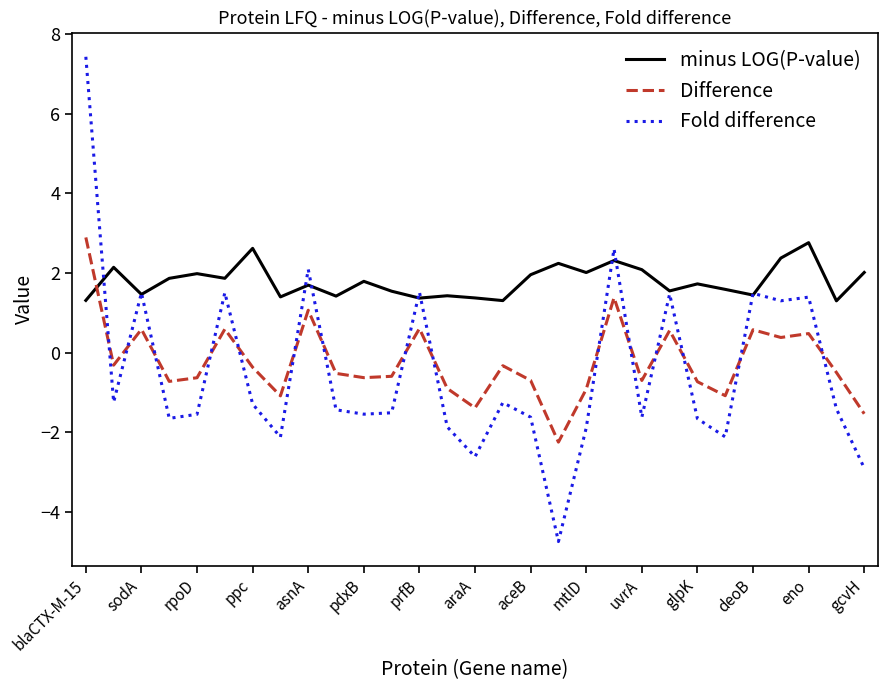

Which series has the largest total across all categories?

minus LOG(P-value)